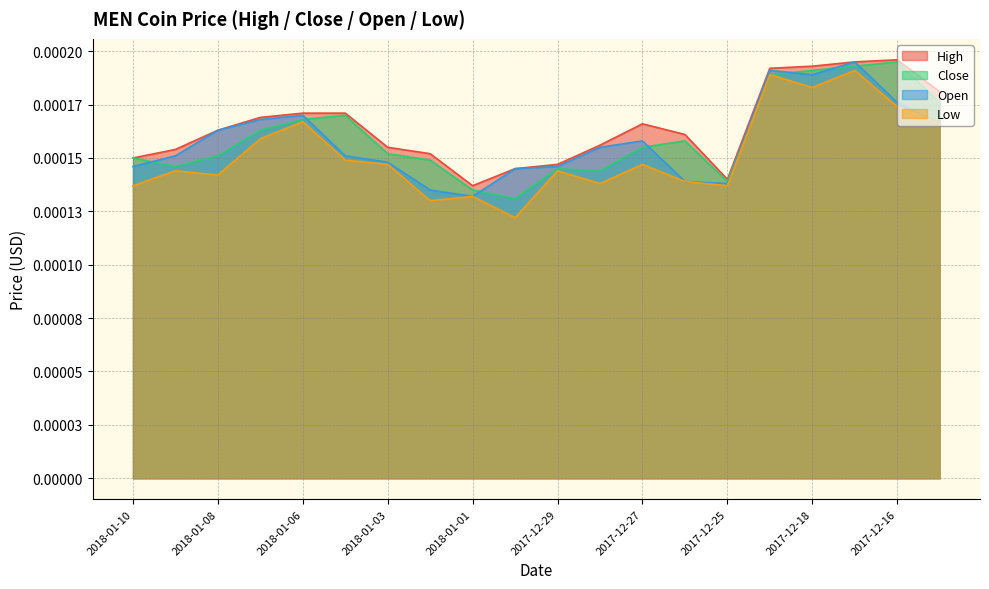

Rank the series at 2017-12-15 from lowest to highest value.

Open, Low, Close, High